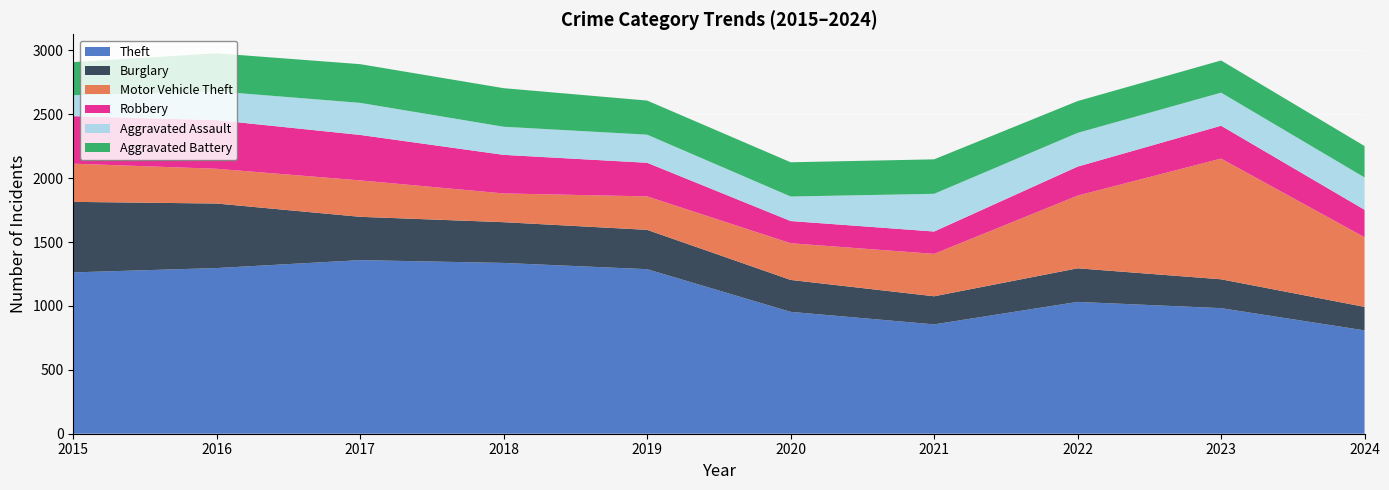

Reading left to right, extract all data points from this chart.

Theft: 2015=1263	2016=1297	2017=1359	2018=1337	2019=1288	2020=954	2021=856	2022=1032	2023=983	2024=809
Burglary: 2015=552	2016=505	2017=339	2018=319	2019=308	2020=250	2021=220	2022=263	2023=226	2024=184
Motor Vehicle Theft: 2015=299	2016=272	2017=285	2018=225	2019=262	2020=287	2021=332	2022=569	2023=945	2024=545
Robbery: 2015=372	2016=381	2017=356	2018=302	2019=263	2020=174	2021=175	2022=227	2023=257	2024=215
Aggravated Assault: 2015=164	2016=225	2017=251	2018=220	2019=220	2020=192	2021=295	2022=264	2023=259	2024=253
Aggravated Battery: 2015=259	2016=298	2017=303	2018=302	2019=267	2020=268	2021=270	2022=249	2023=252	2024=246